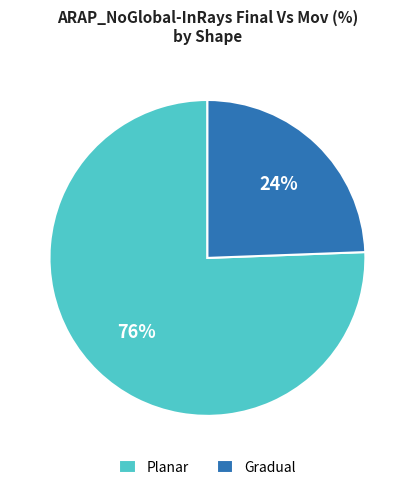

Count the number of slices in the pie.

2